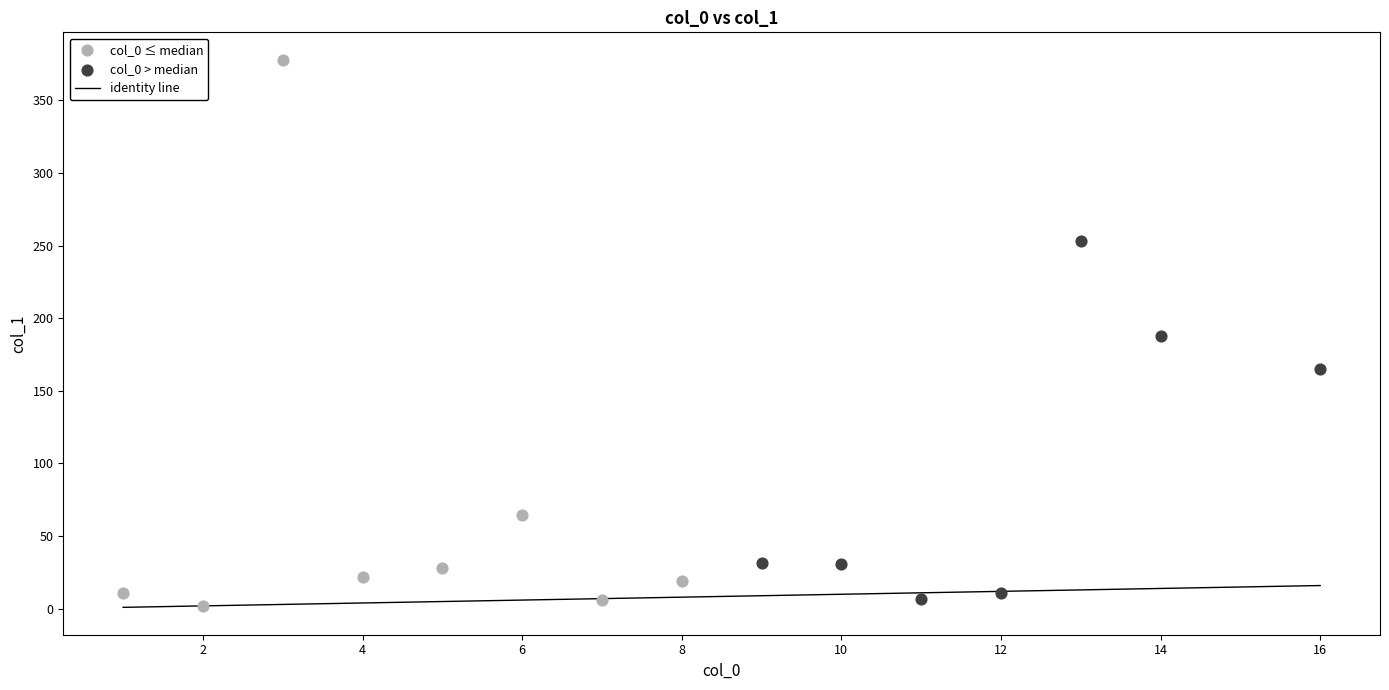

Which series has the largest Y range (max minus min)?

col_0 ≤ median